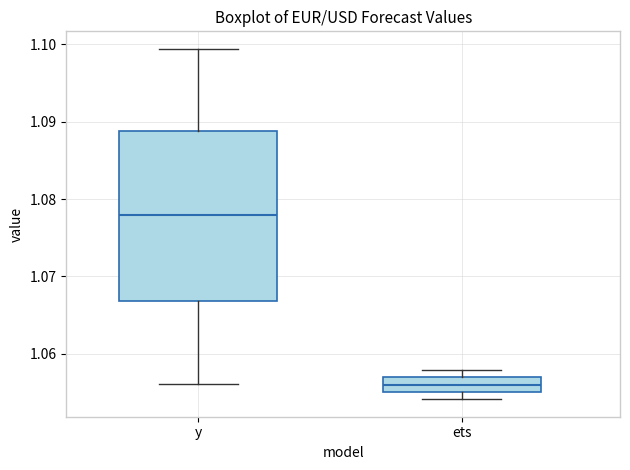

Which box is the tallest, from its lower edge to its upper edge?

y